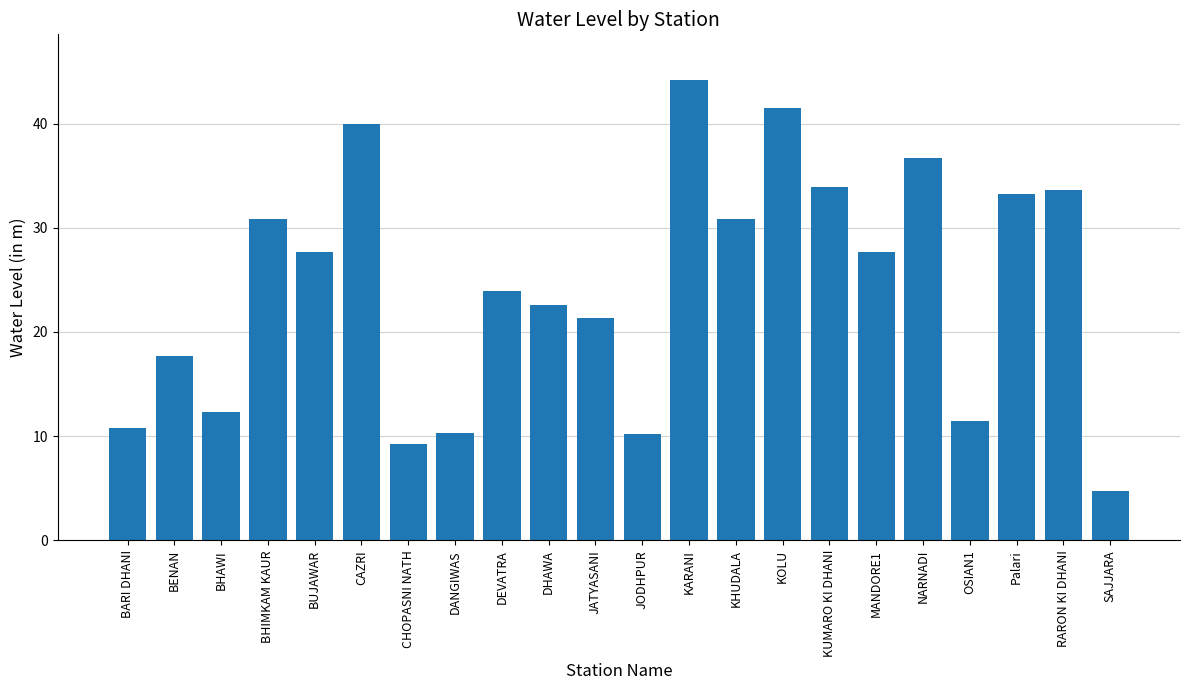

What is the label of the 3rd bar from the right?

Palari